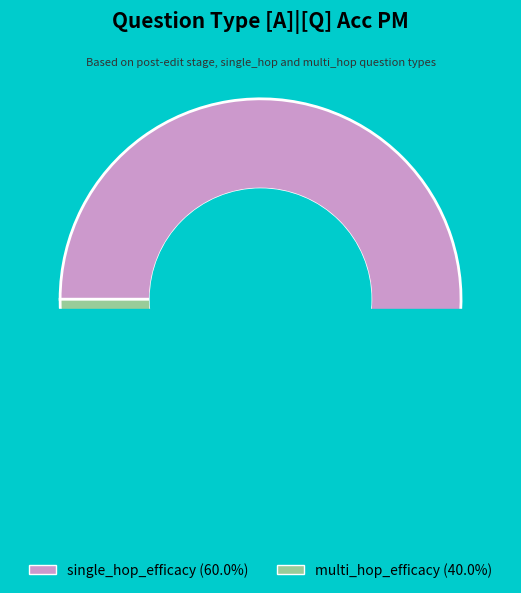

To the nearest percent, what is the difference between the largest and smallest slice percentages?

20%